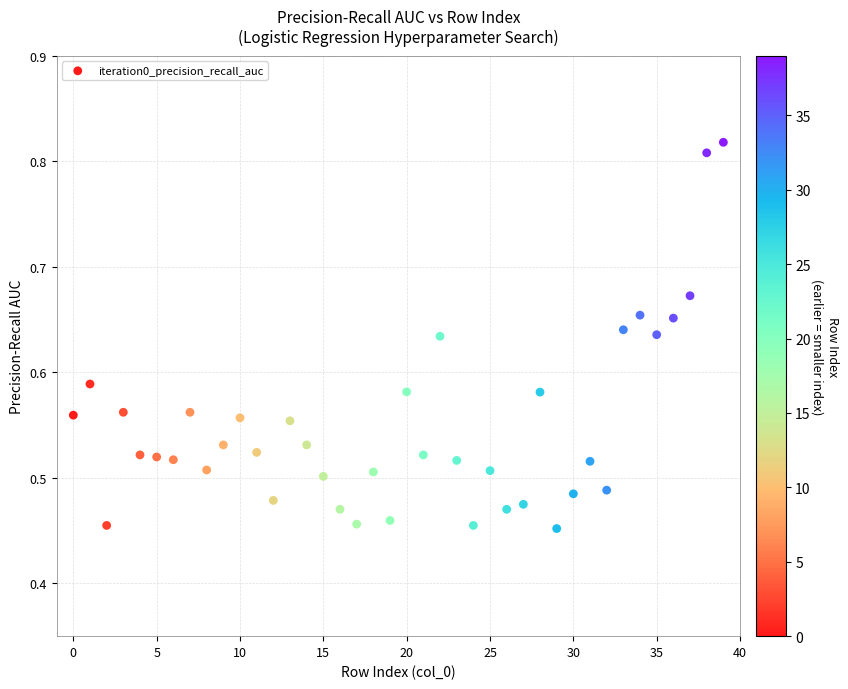

What is the range of Y values (max minus min)?

0.4